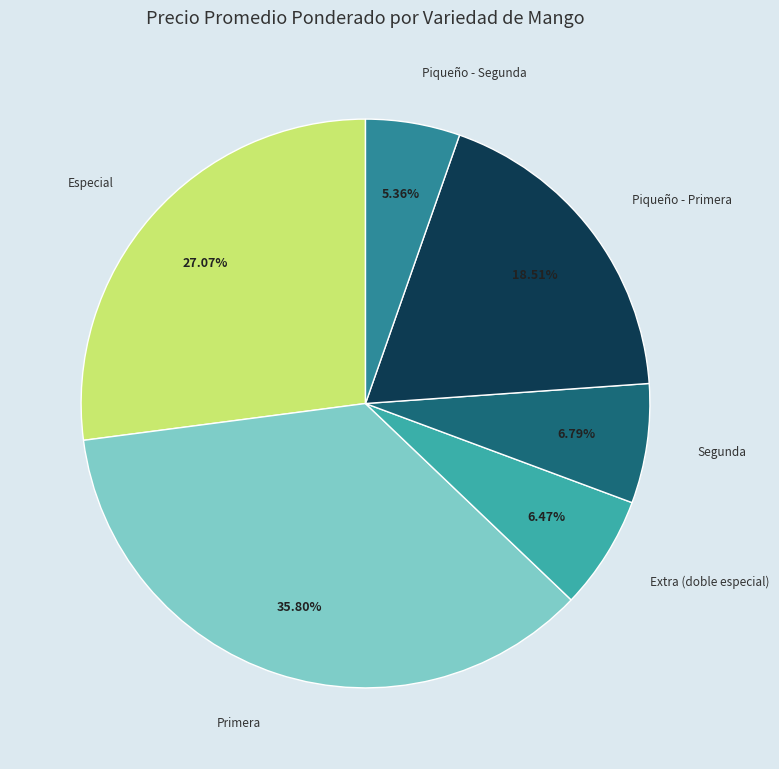

What is the smallest slice in the pie chart?

Piqueño - Segunda